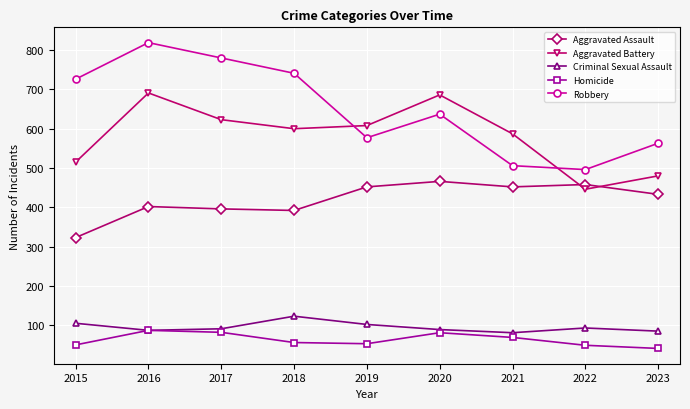

True or false: Robbery and Aggravated Battery cross at least once.

True